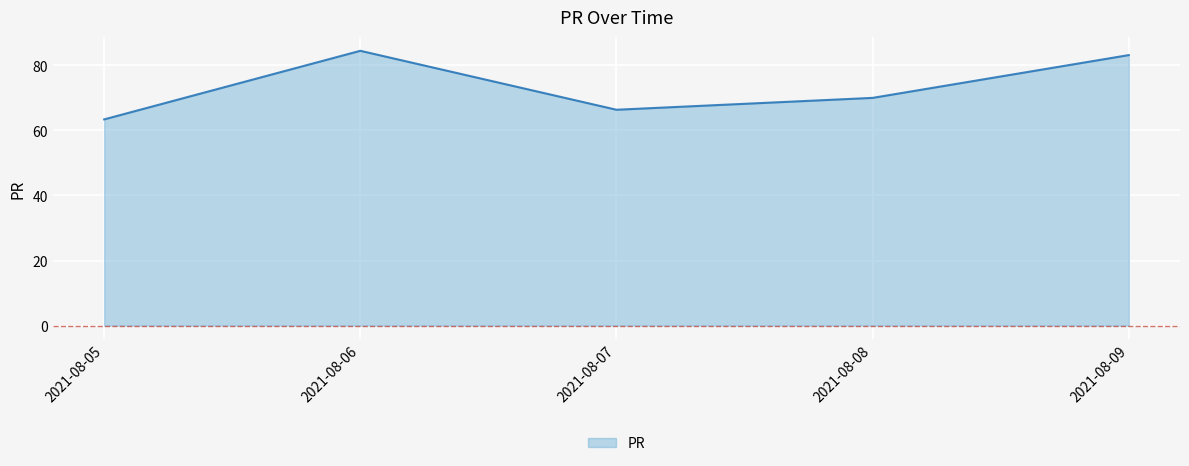

How many lines are shown in the chart?

1